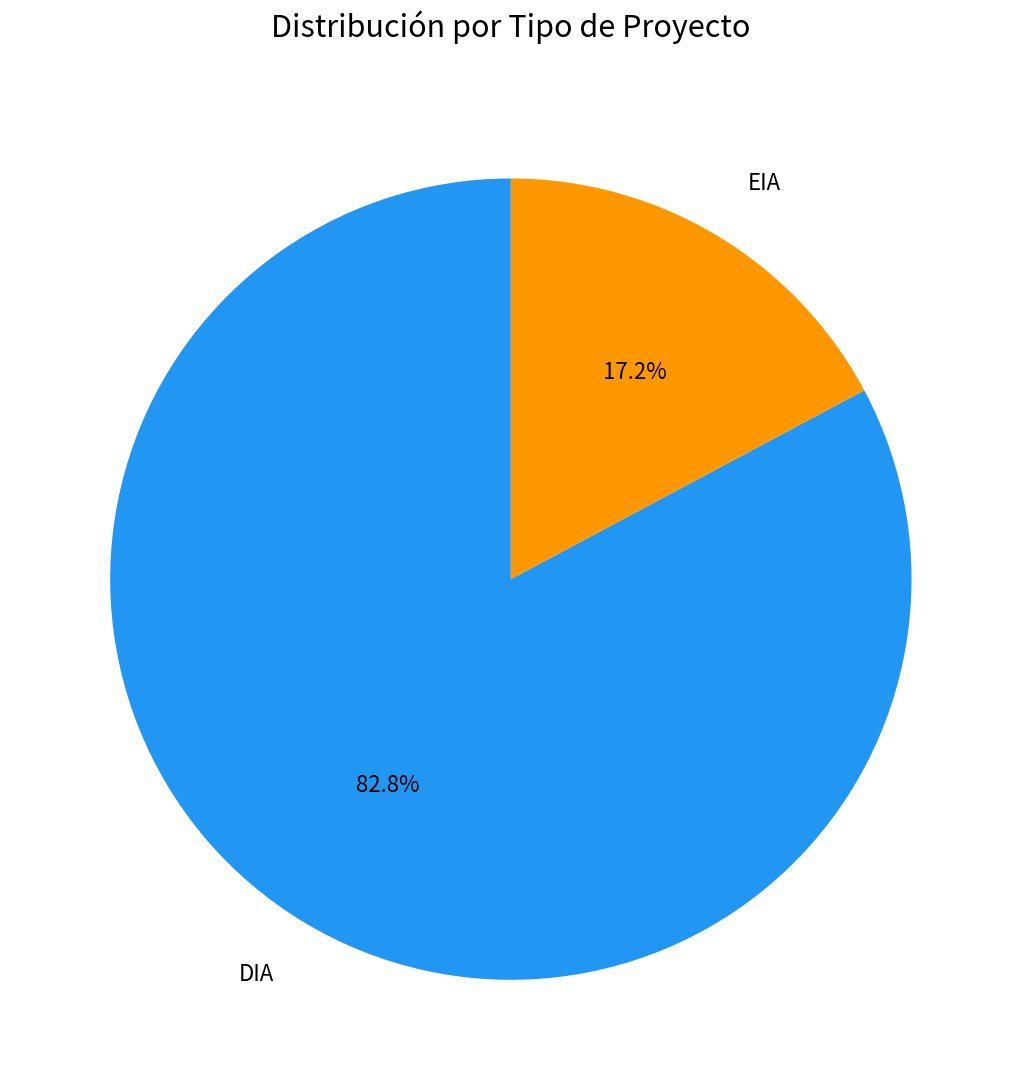

True or false: DIA accounts for 96% of the total.

False